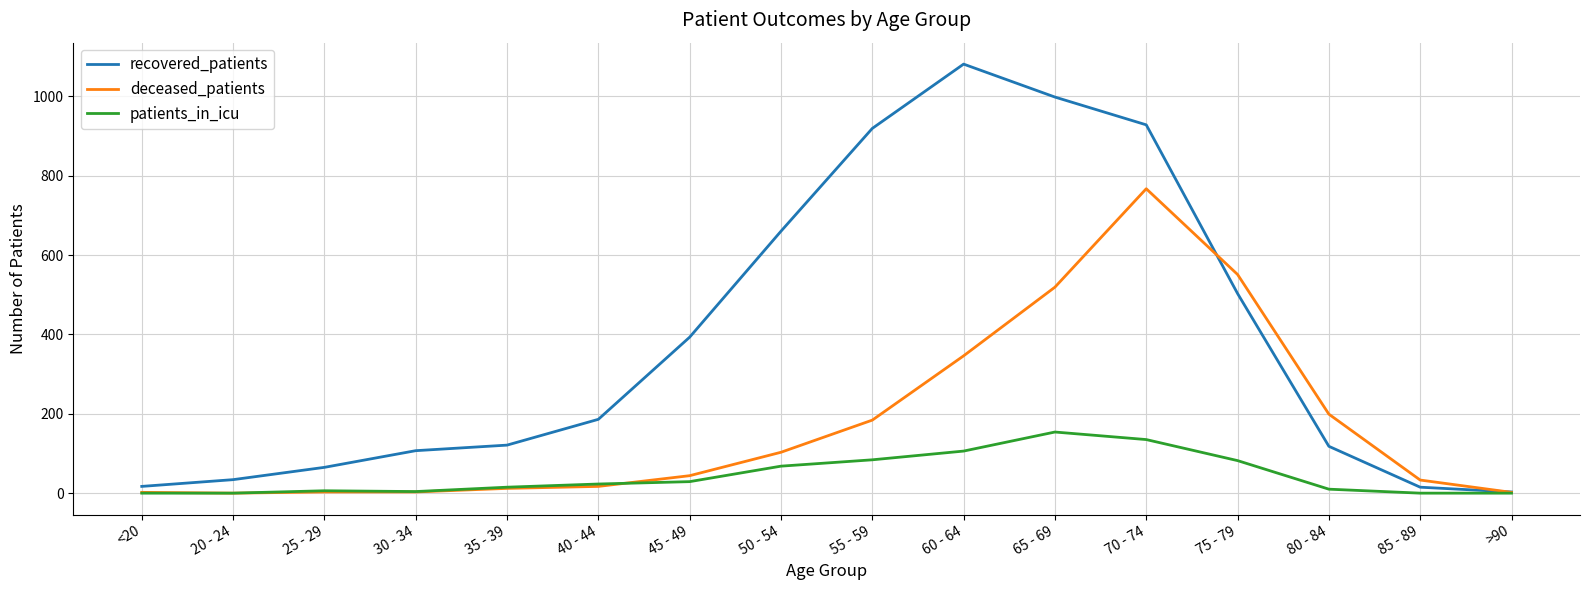

What is the difference between the highest and lowest values at 65 - 69?

844